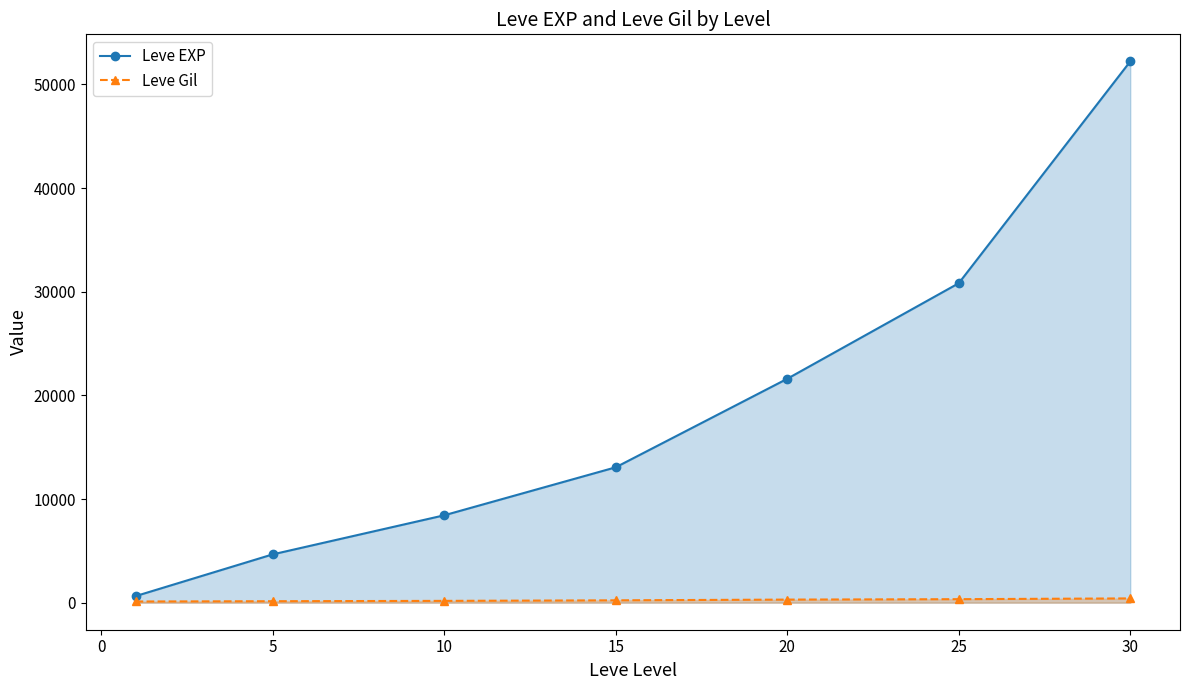

What is the difference between the second highest and second lowest values in the Leve EXP series?

26160